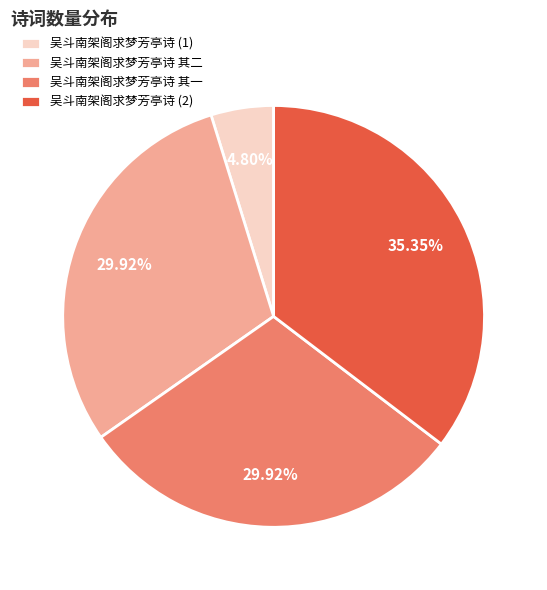

Count the number of slices in the pie.

4